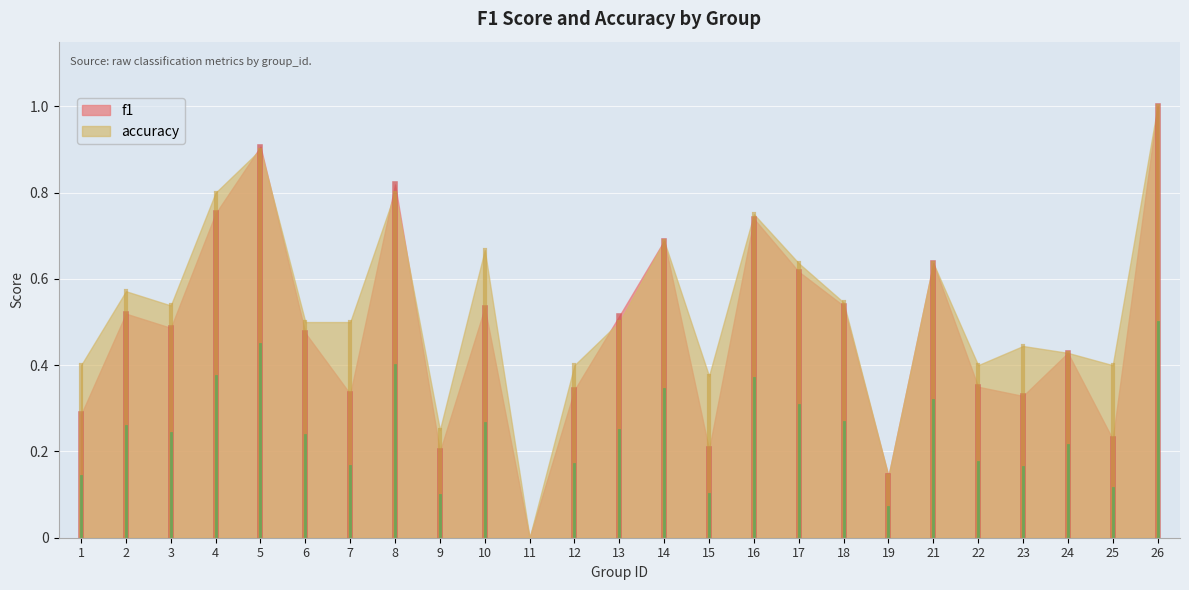

How many positive values does the f1 series have?

24